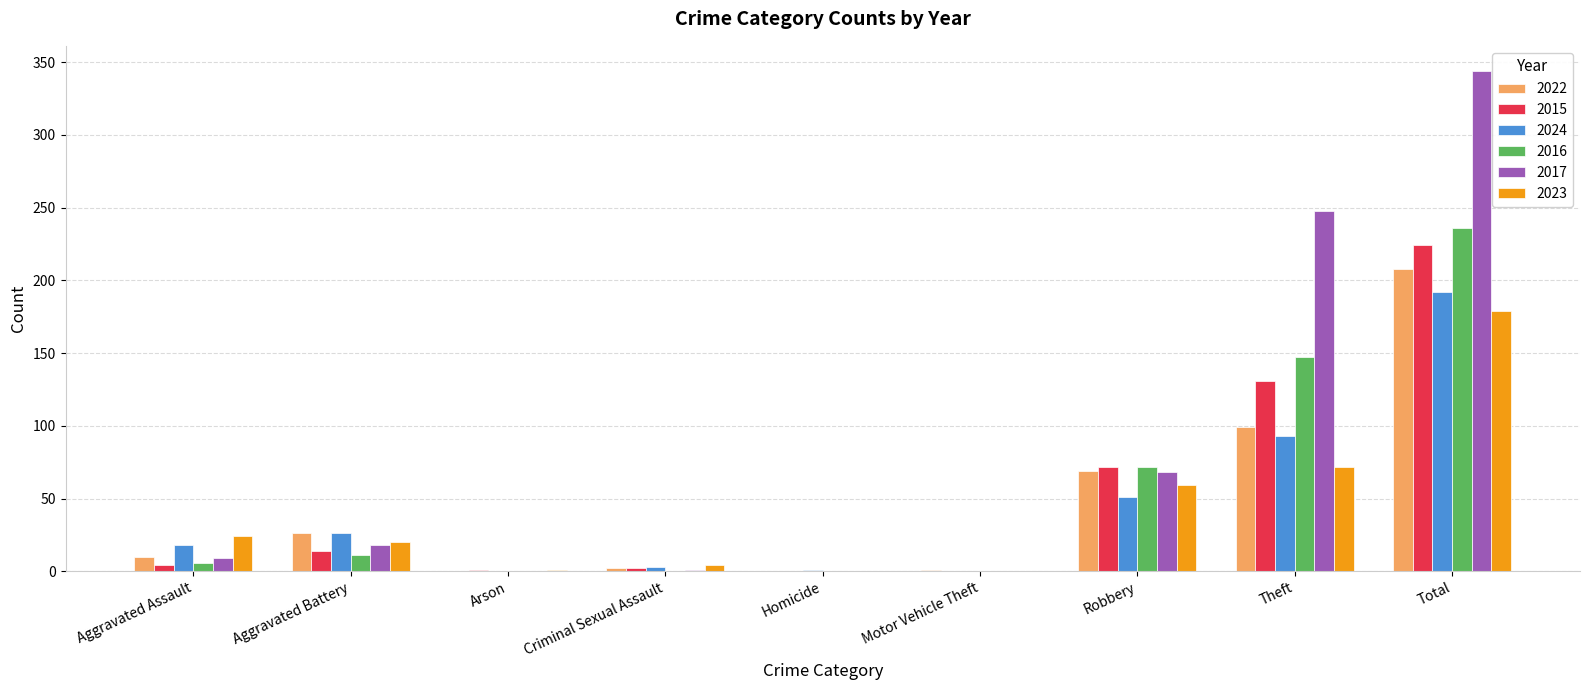

Which series has the largest total across all categories?

2017